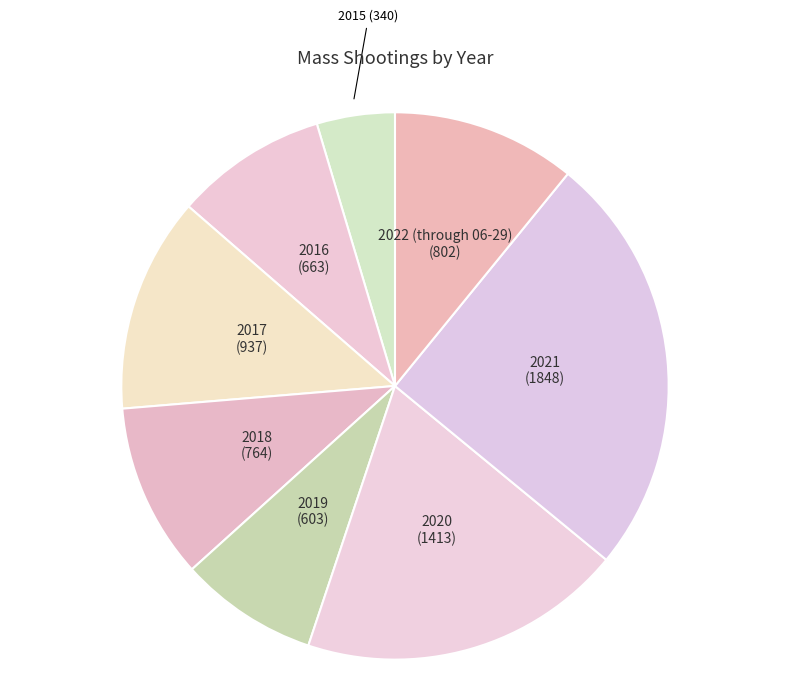

Which category has the smallest portion of the pie?

2015